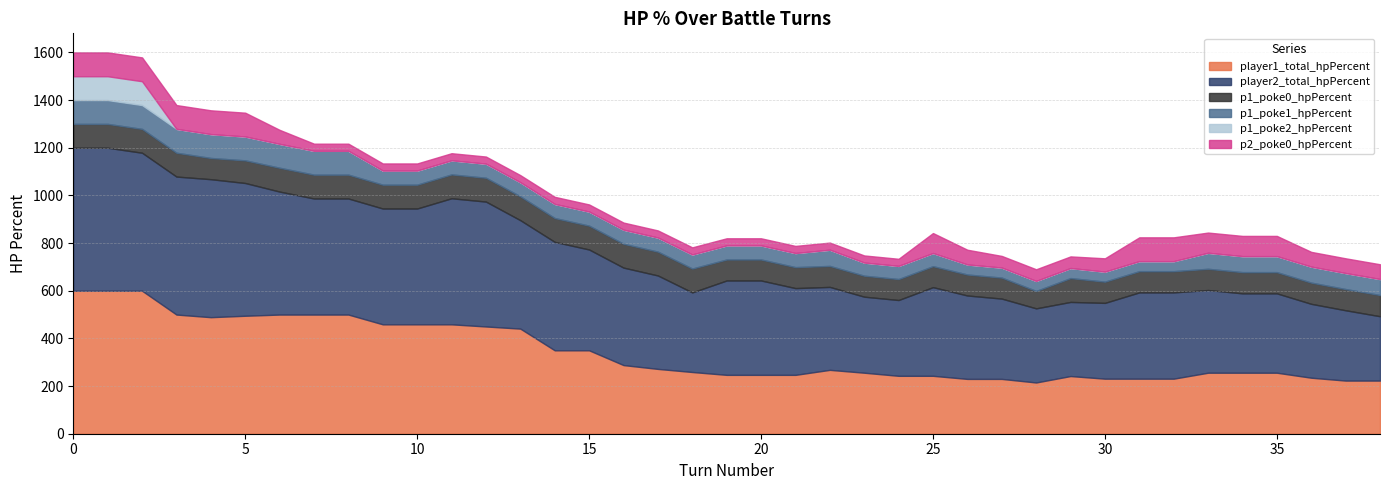

List the series in order of their peak value, lowest first.

p1_poke0_hpPercent, p1_poke1_hpPercent, p1_poke2_hpPercent, p2_poke0_hpPercent, player1_total_hpPercent, player2_total_hpPercent